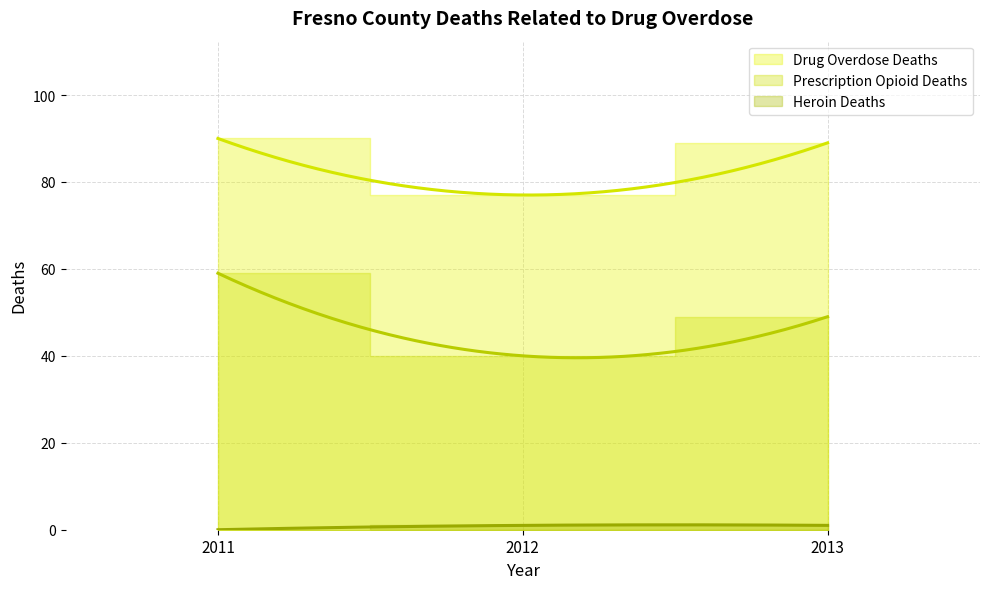

Reading left to right, extract all data points from this chart.

Drug Overdose Deaths: 90	77	89
Prescription Opioid Deaths: 59	40	49
Heroin Deaths: 0	1	1